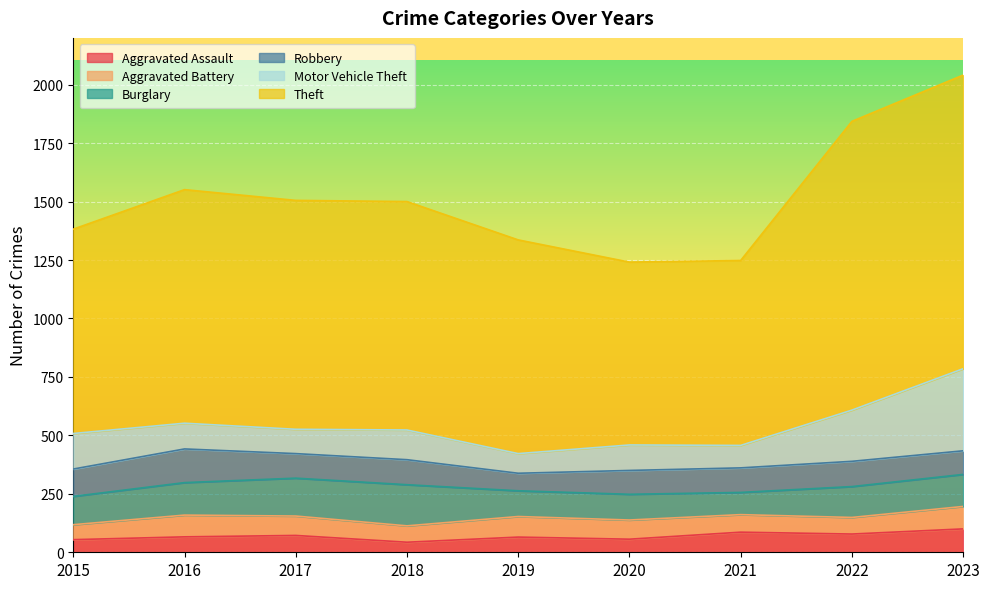

What is the total value across all series at 2015?

1382